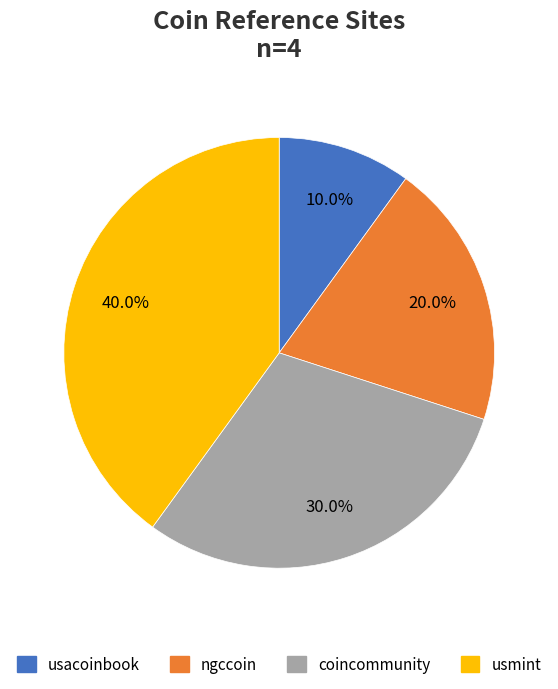

How many slices are in this pie chart?

4